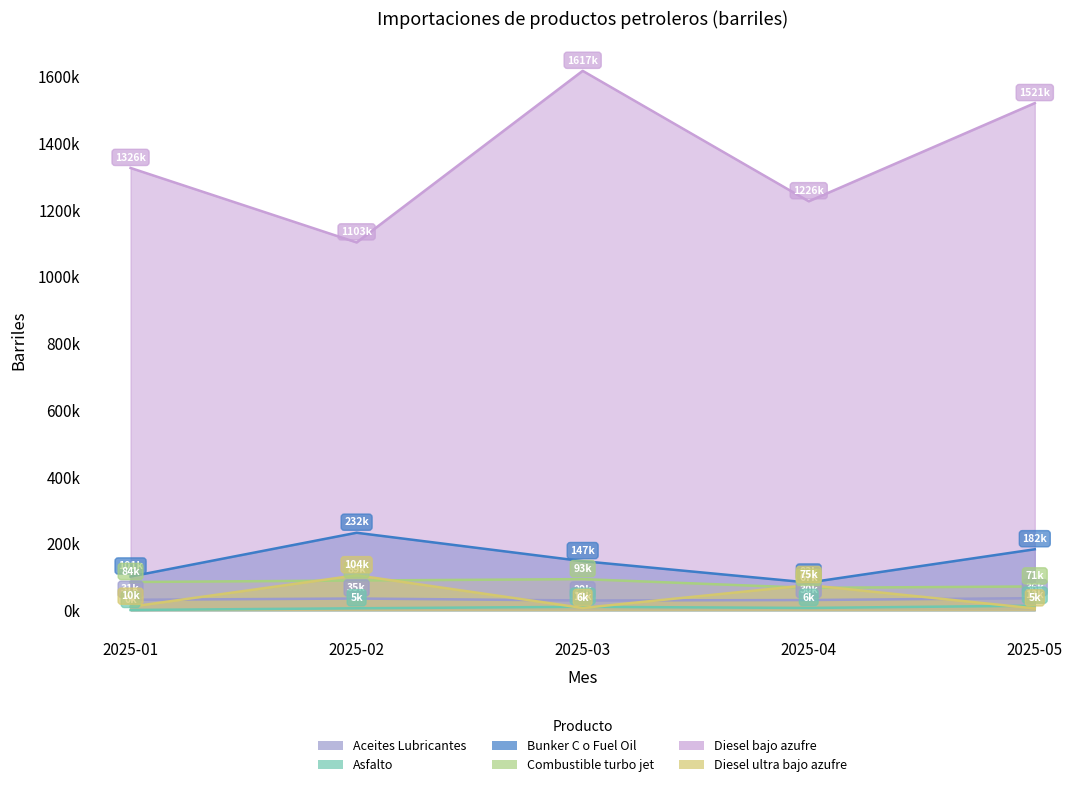

Reading left to right, what are all the values shown in this chart?

Aceites Lubricantes: 30930.9	34736.1	28820.6	30215.7	35807.7
Asfalto: 356.8	5451.9	9835.7	6460.8	13165.6
Bunker C o Fuel Oil: 100664.8	232009.9	146856.6	82574.4	182481.5
Combustible turbo jet: 84225.8	88687.7	92922.7	66742.4	70936.5
Diesel bajo azufre: 1326108.7	1102736.5	1617427.2	1226170.6	1520640.2
Diesel ultra bajo azufre: 10019.4	104468.4	6439.3	75005.8	5002.8